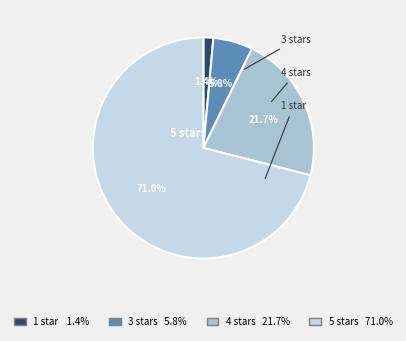

Is there a majority slice in this chart?

Yes